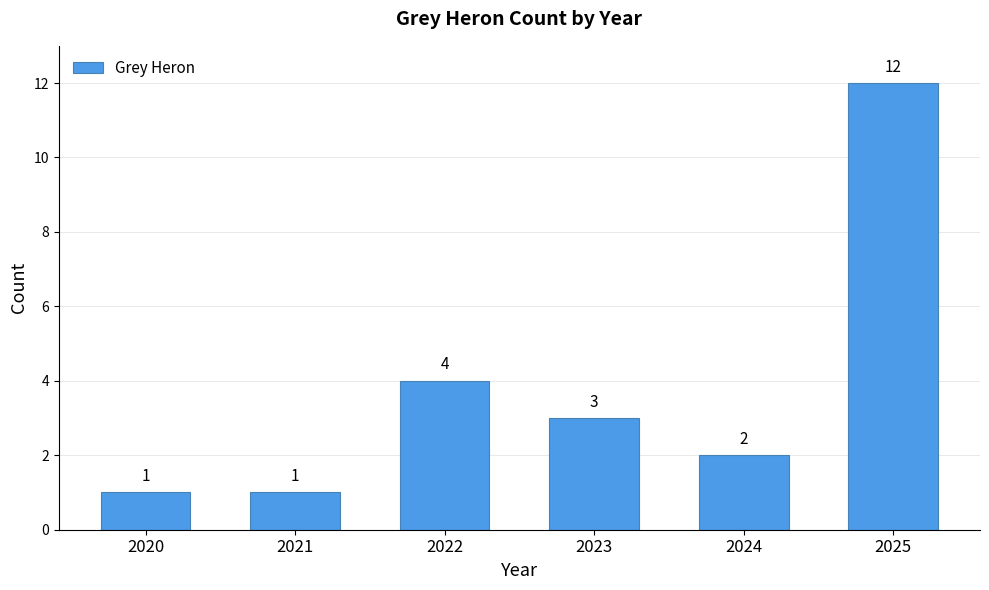

Reading right to left, transcribe all the data shown in this chart.

2025=12	2024=2	2023=3	2022=4	2021=1	2020=1